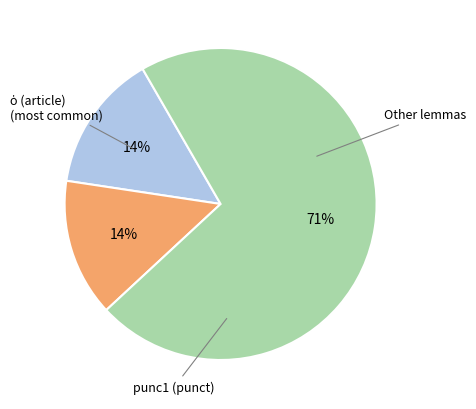

Is there a majority slice in this chart?

Yes